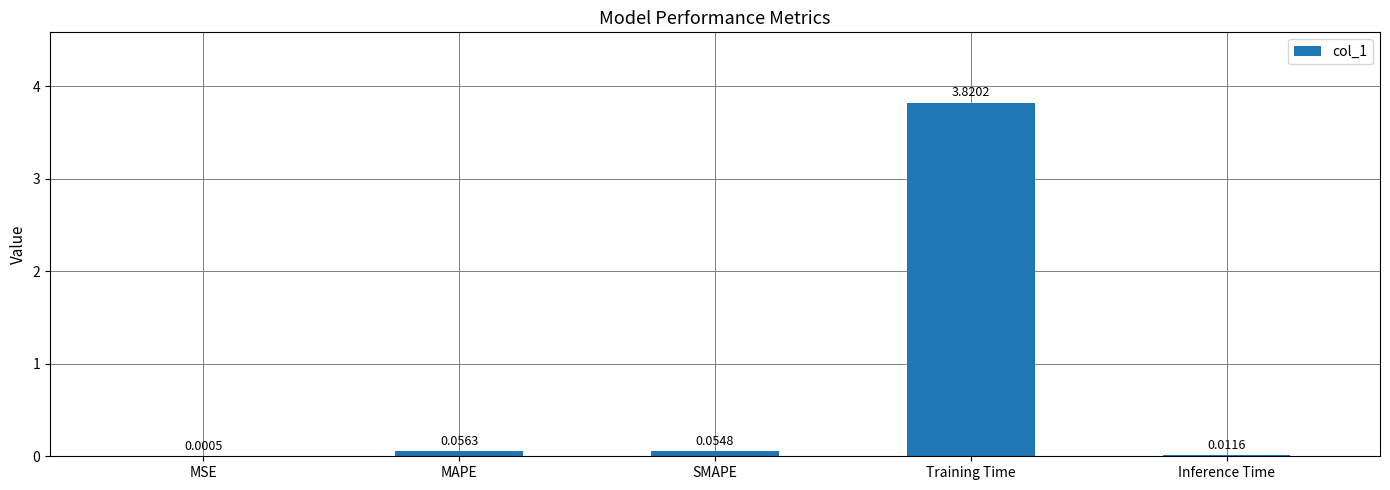

Are the bars grouped side by side (vs. stacked)?

No